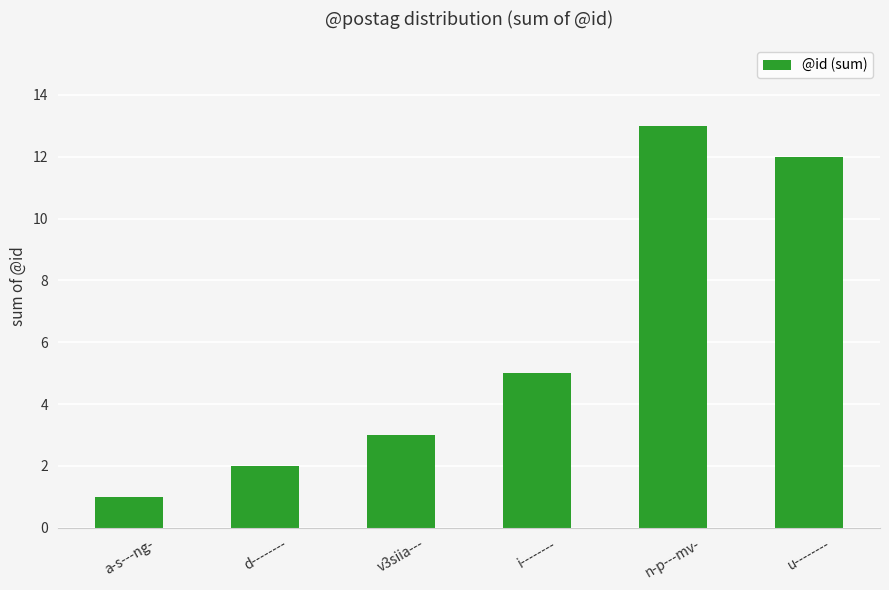

Reading right to left, list all the values displayed in this chart.

12	13	5	3	2	1